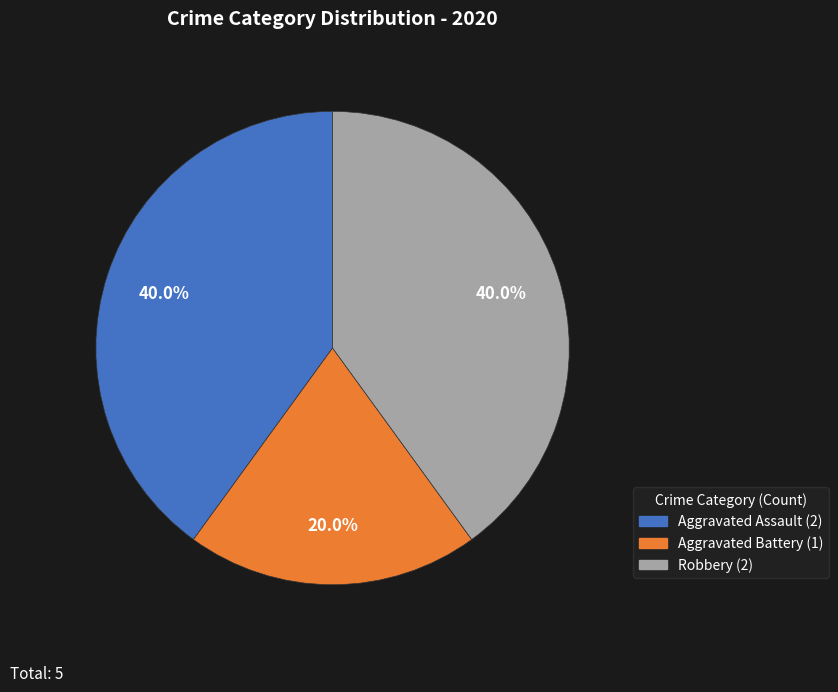

Which slice is the smallest?

Aggravated Battery